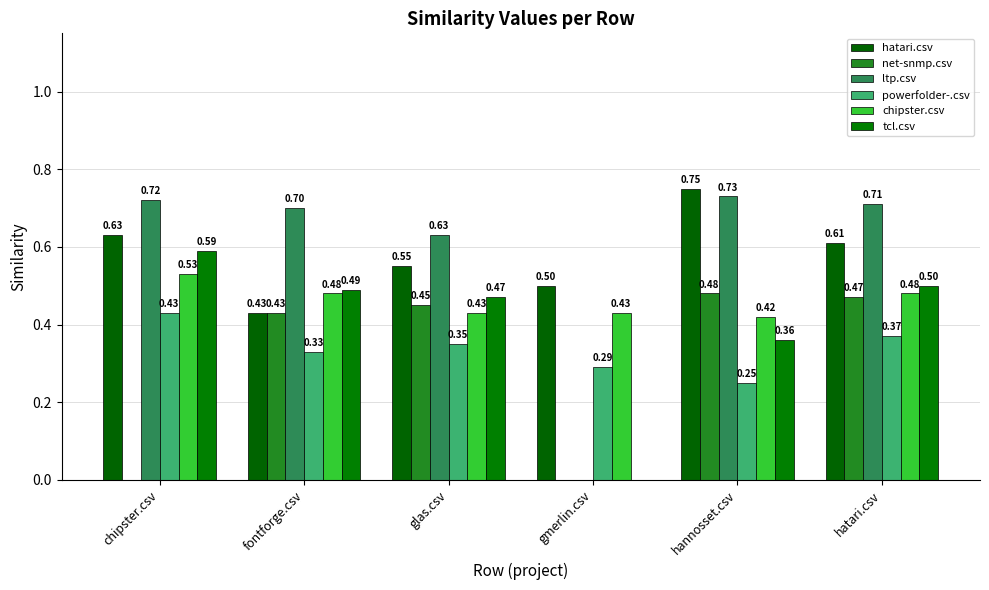

Are the bars grouped side by side (vs. stacked)?

Yes